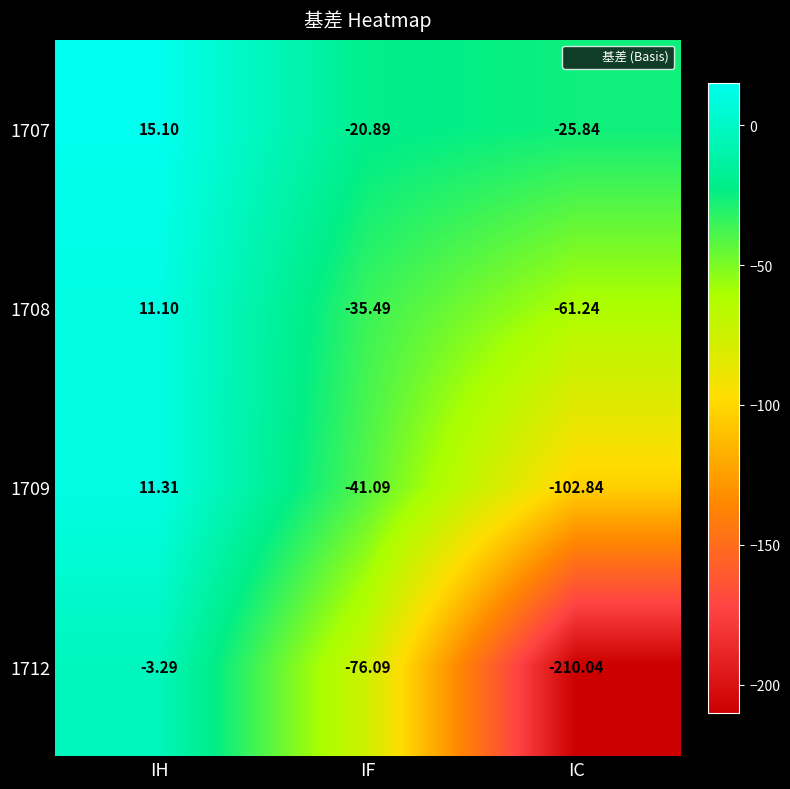

At which category does the chart reach its minimum across all series?

IC